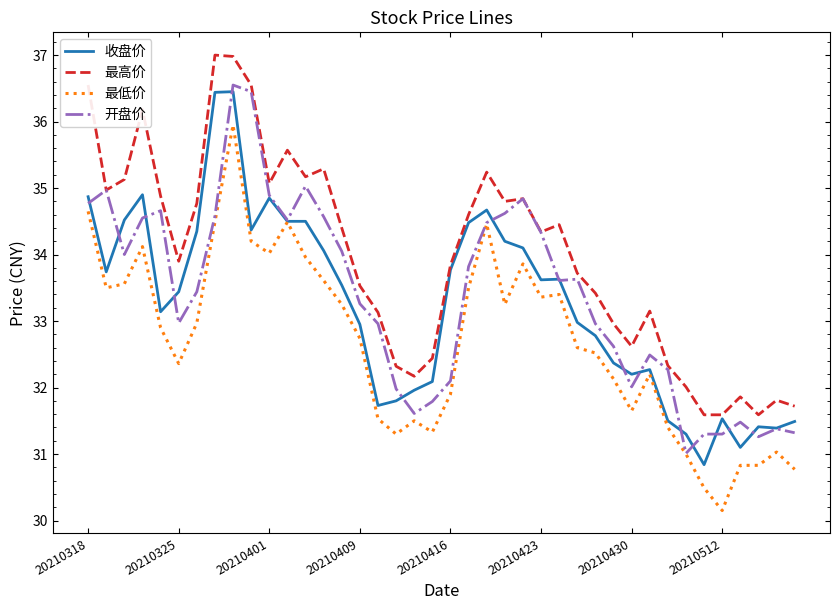

Which series has the largest total across all categories?

最高价